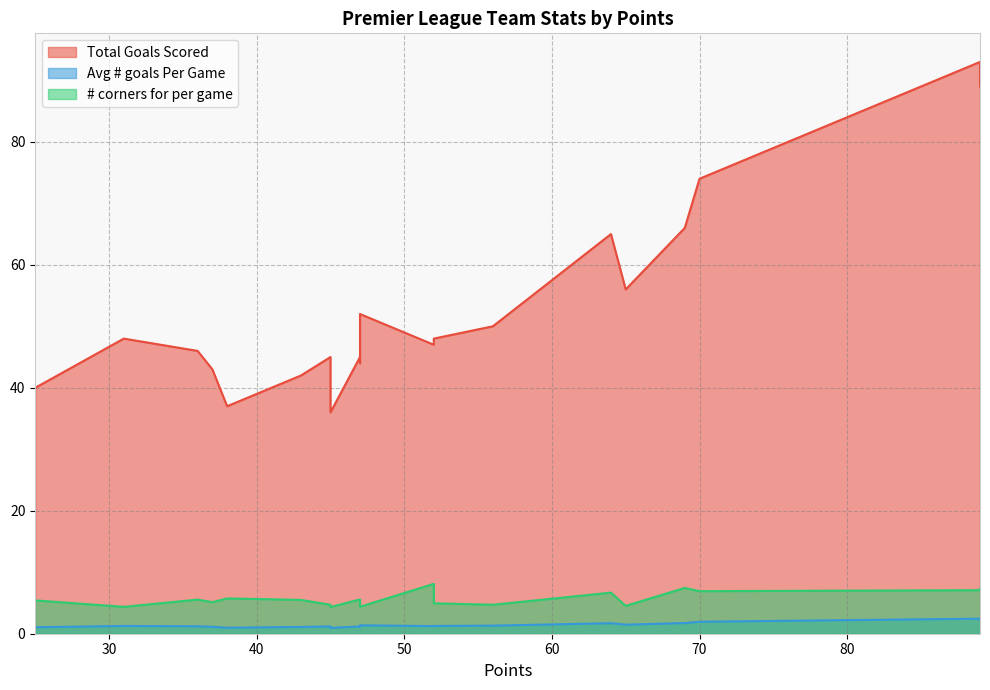

True or false: Total Goals Scored and Avg # goals Per Game intersect in this chart.

False